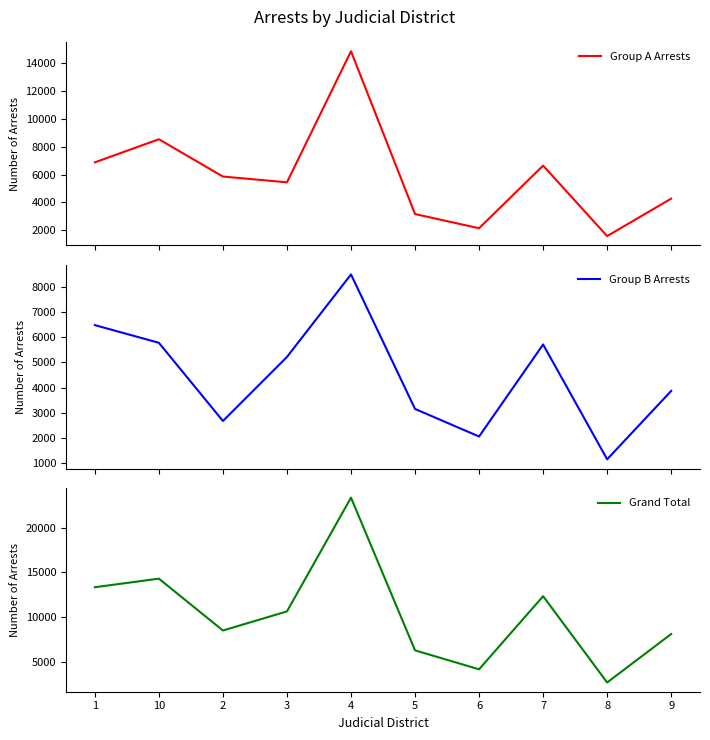

Reading left to right, extract all data points from this chart.

Group A Arrests: 6871	8529	5854	5440	14840	3165	2147	6640	1584	4270
Group B Arrests: 6479	5778	2679	5217	8488	3156	2063	5712	1160	3870
Grand Total: 13350	14307	8533	10657	23328	6321	4210	12352	2744	8140